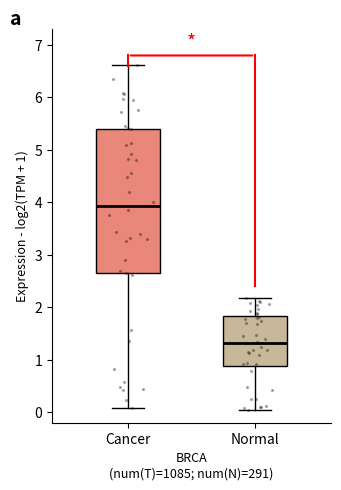

Which box has the highest median line?

Cancer